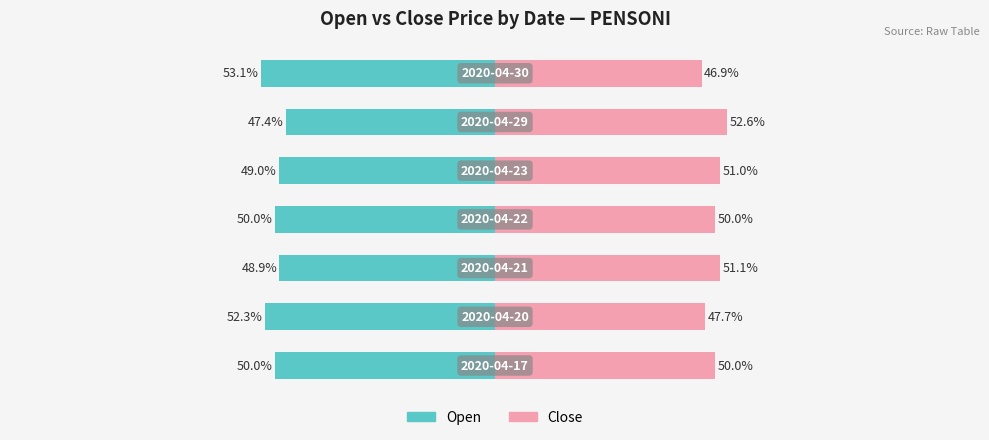

What is the difference between the open values at 6 and 1?

0.8